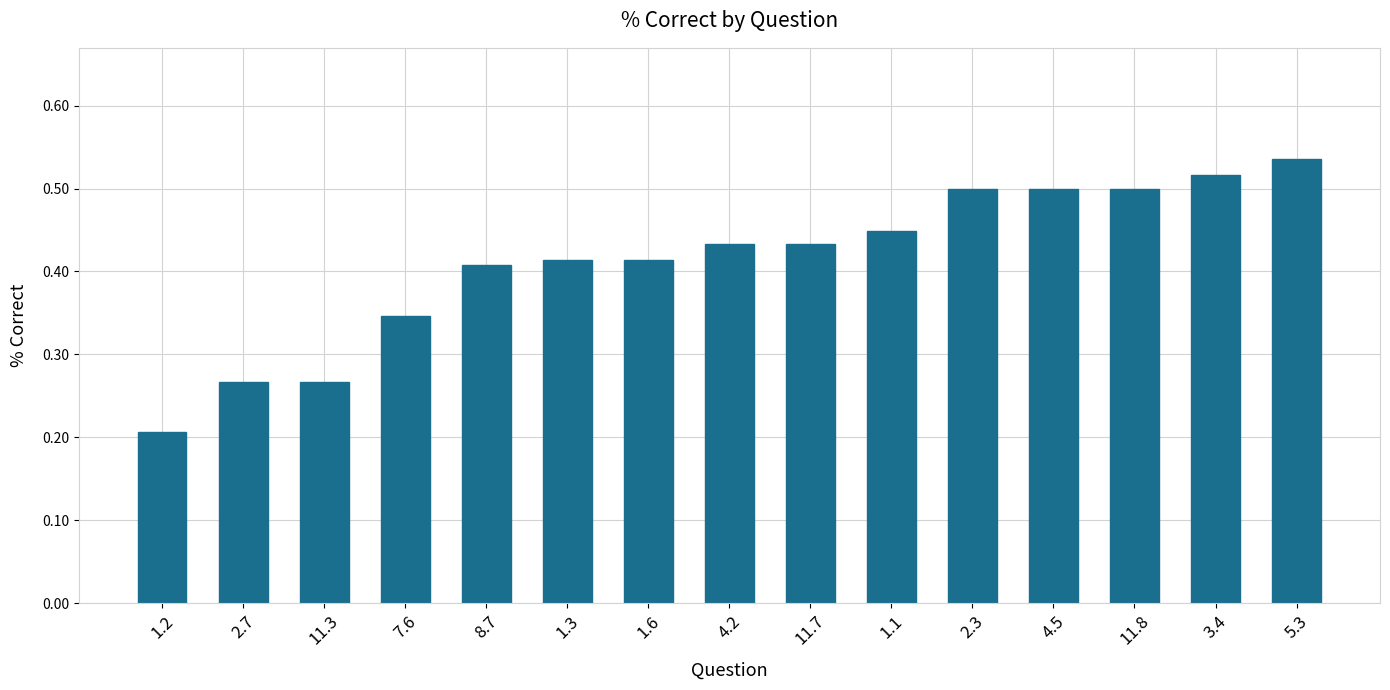

Which category has the highest value across all series?

5.3